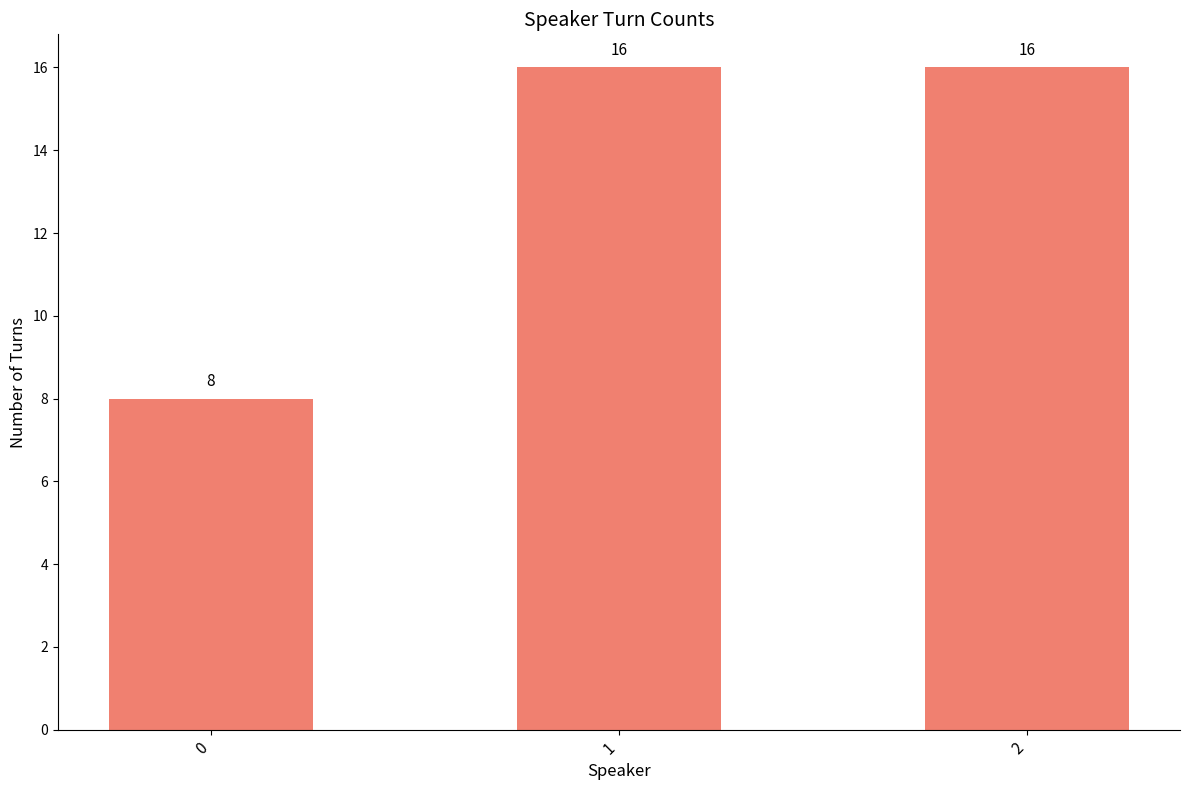

True or false: the data shows 8 at 0.

True